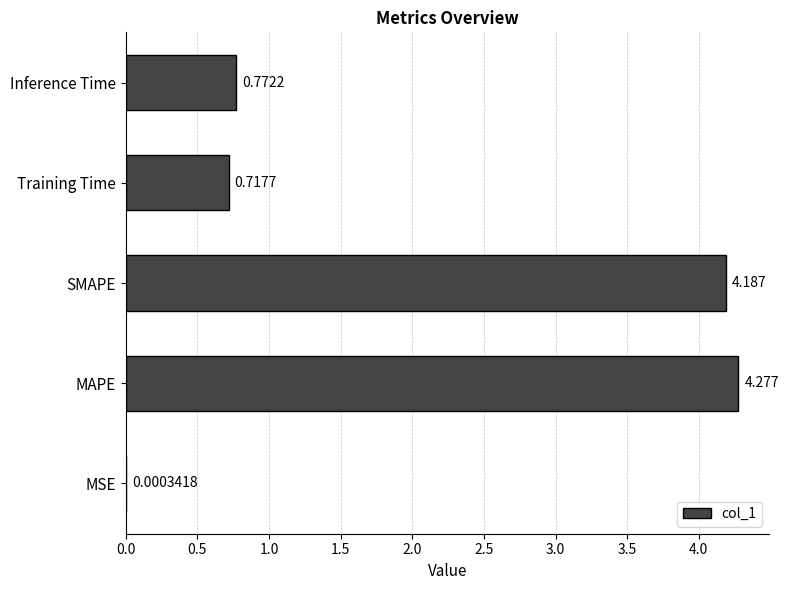

Which label corresponds to the largest value in the chart?

MAPE